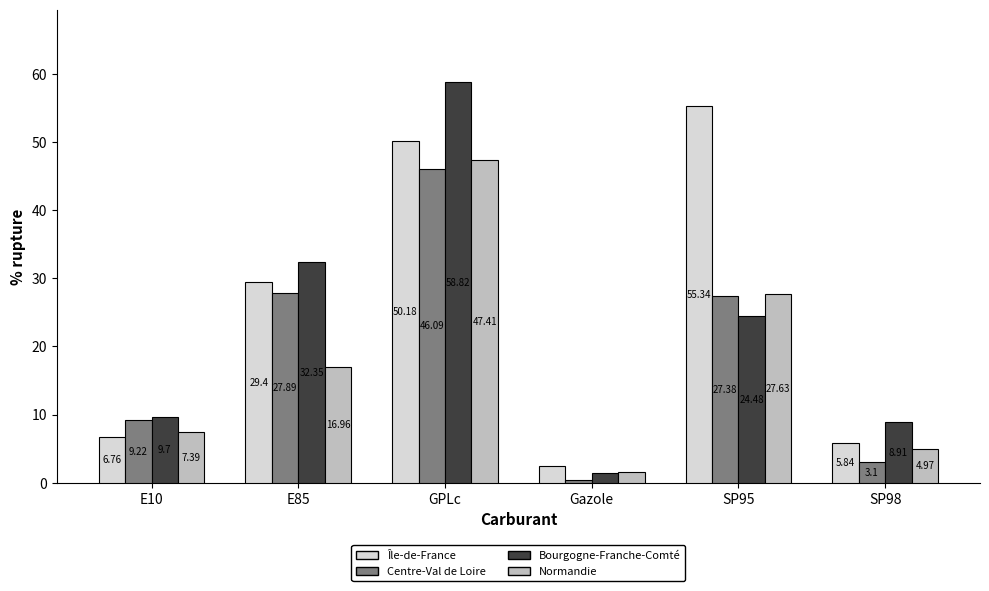

At which label does Normandie reach its minimum?

Gazole